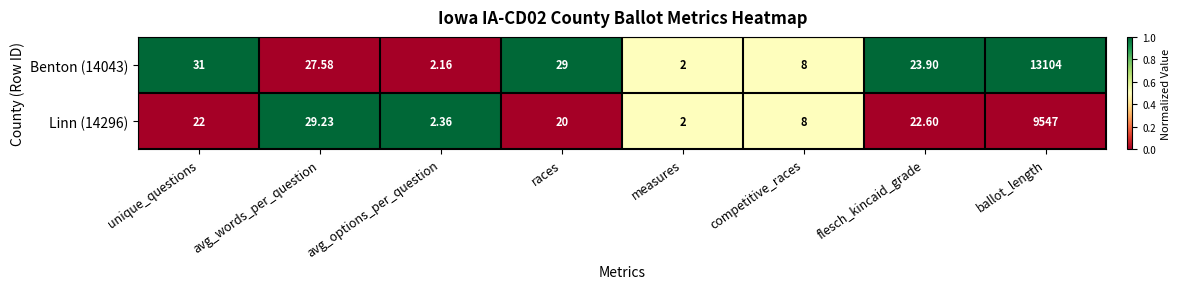

Is the value of Linn (14296) at ballot_length greater than the value of Benton (14043) at races?

Yes